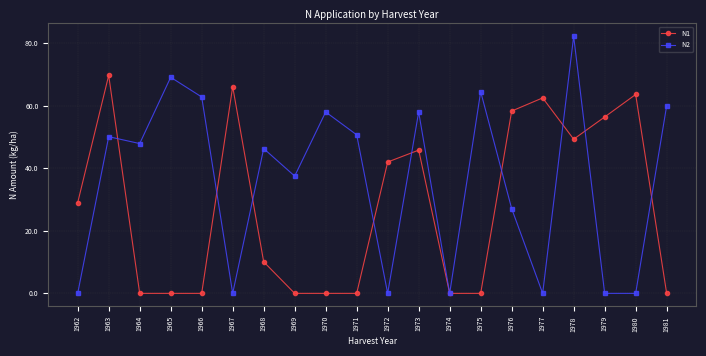

Is it true that N1 equals 48.1 at 1975?

False